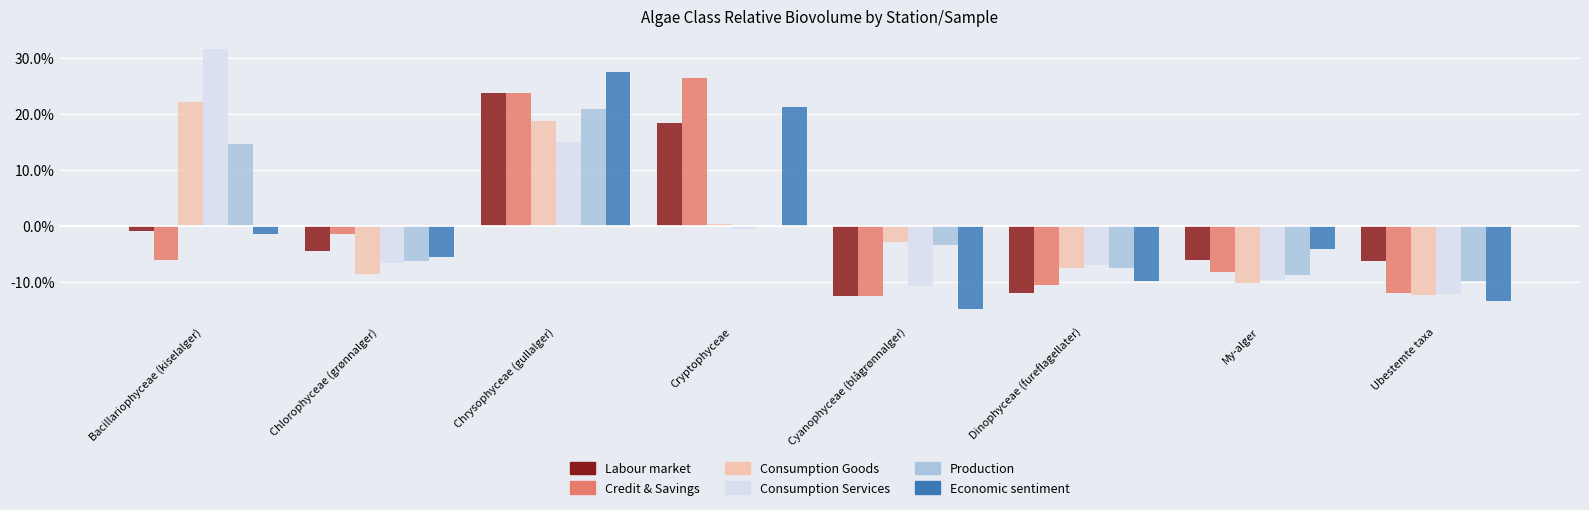

Where is Consumption Goods nearest to the value 4?

Cryptophyceae